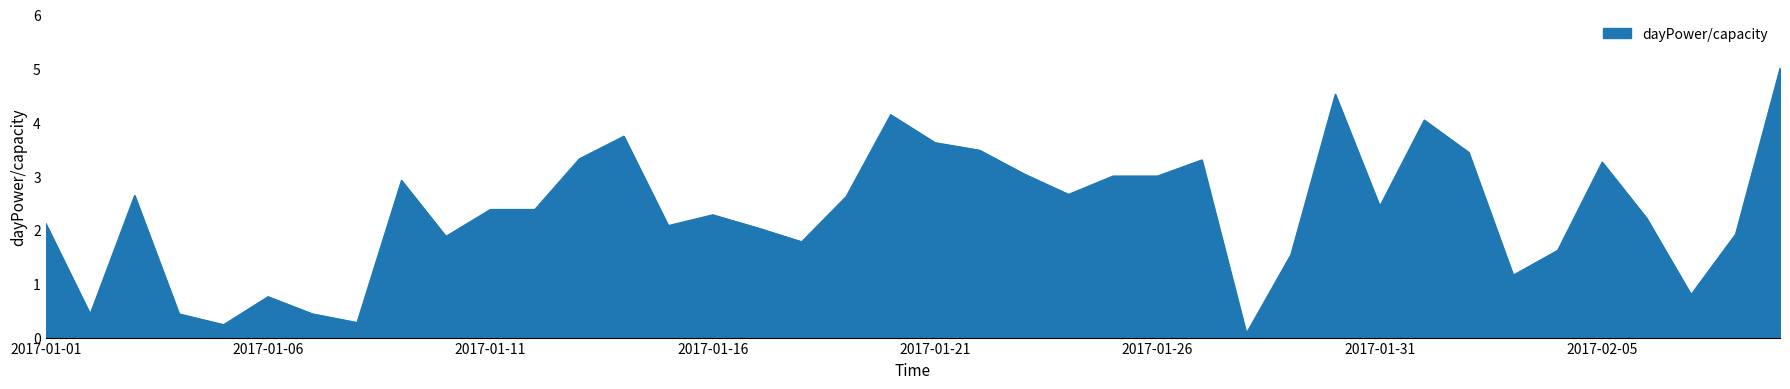

What is the greatest value displayed?

5.0